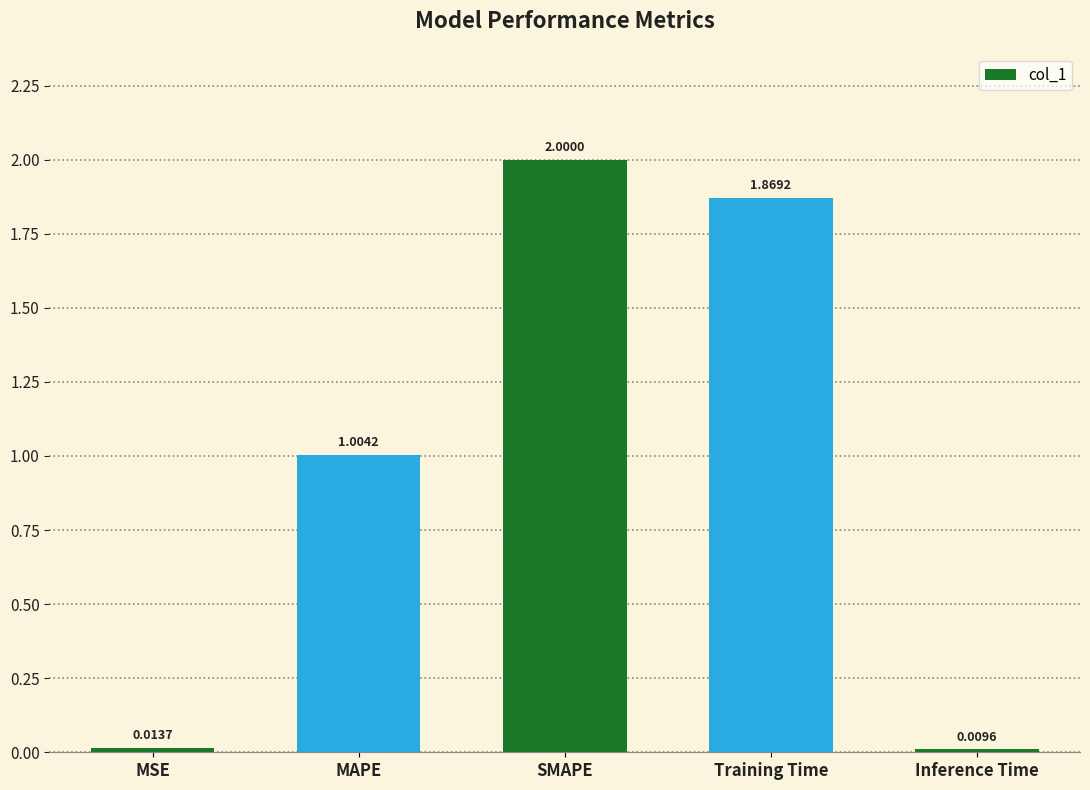

How many data points does each series have?

5